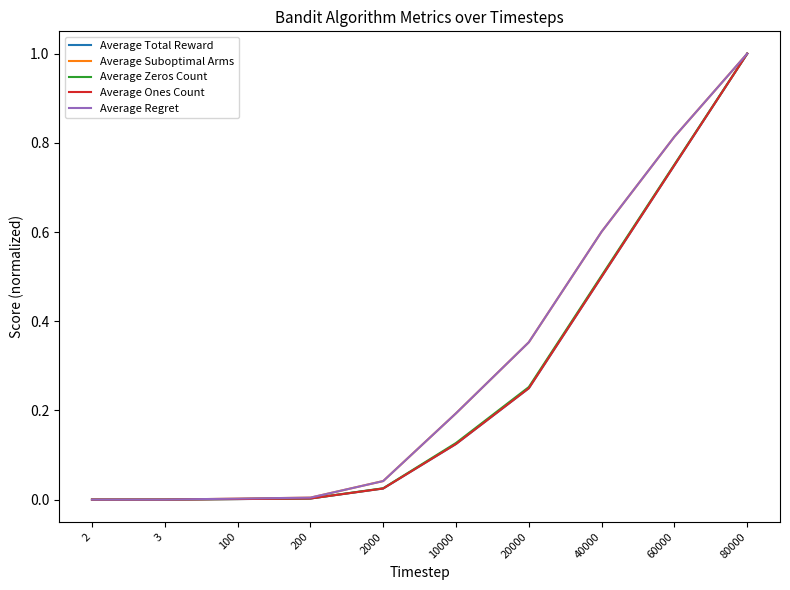

Does the chart display data point markers on the line(s)?

No